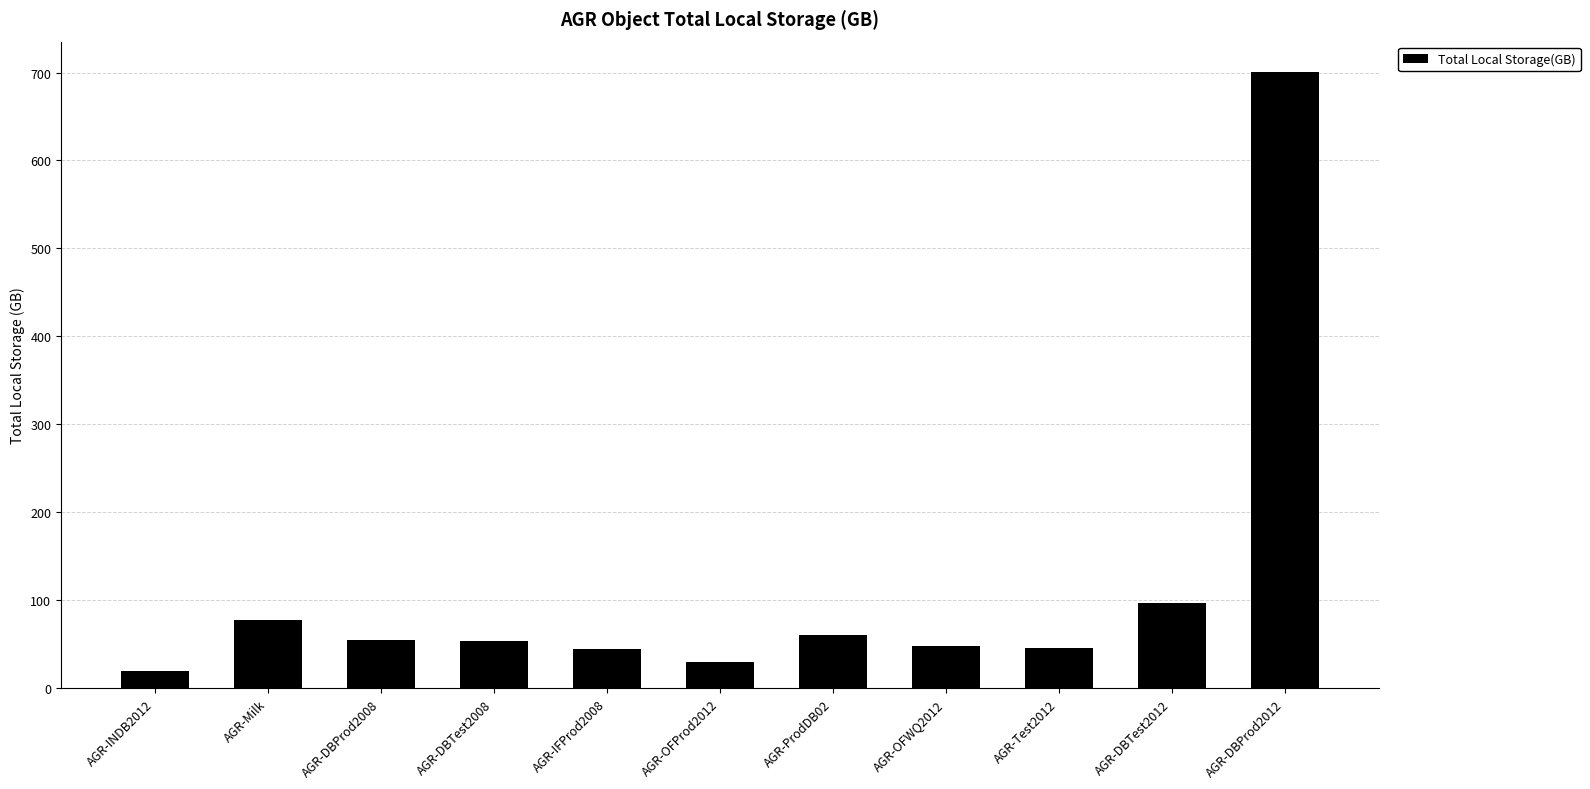

Which has a higher value, AGR-OFWQ2012 or AGR-DBTest2008?

AGR-DBTest2008